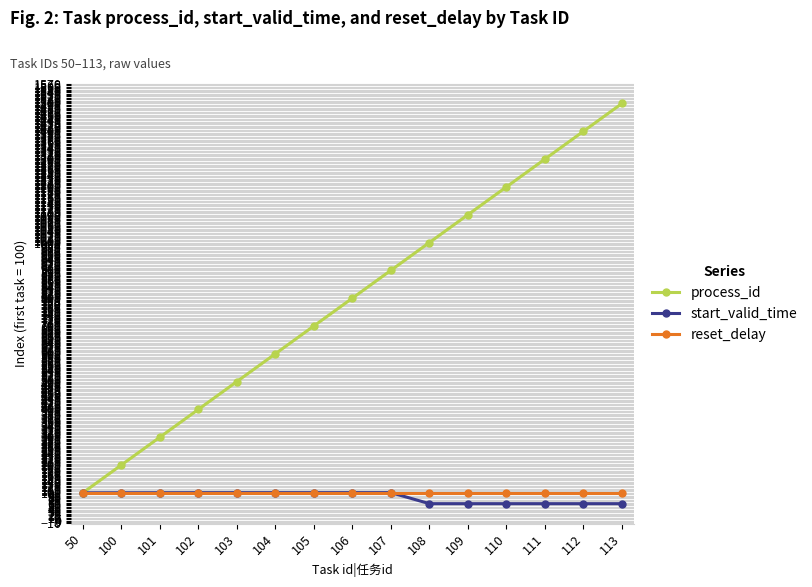

Which series has the largest range (max minus min)?

process_id